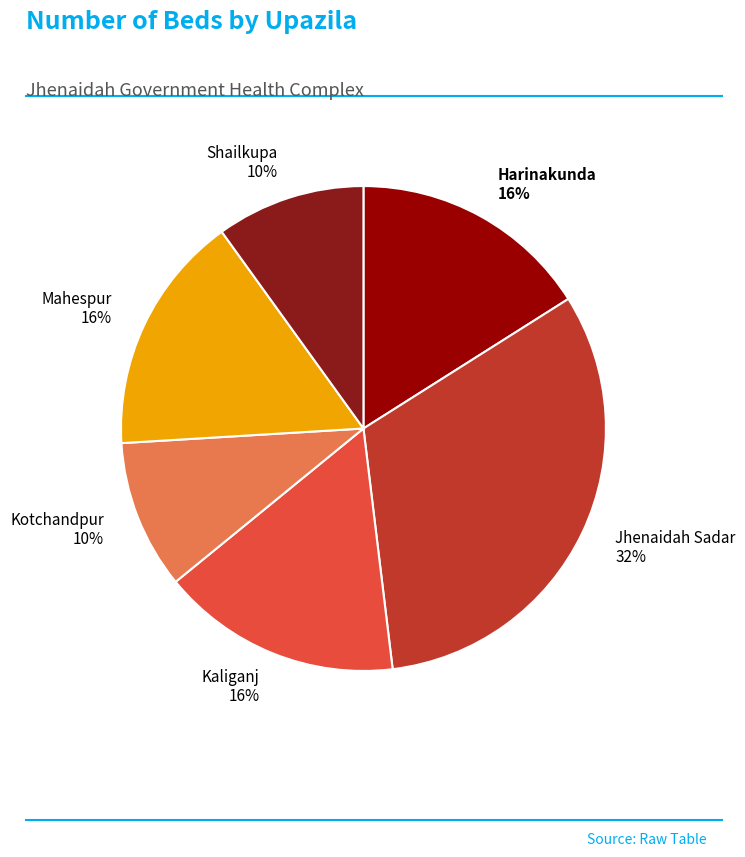

To the nearest percent, what is the average slice percentage?

17%